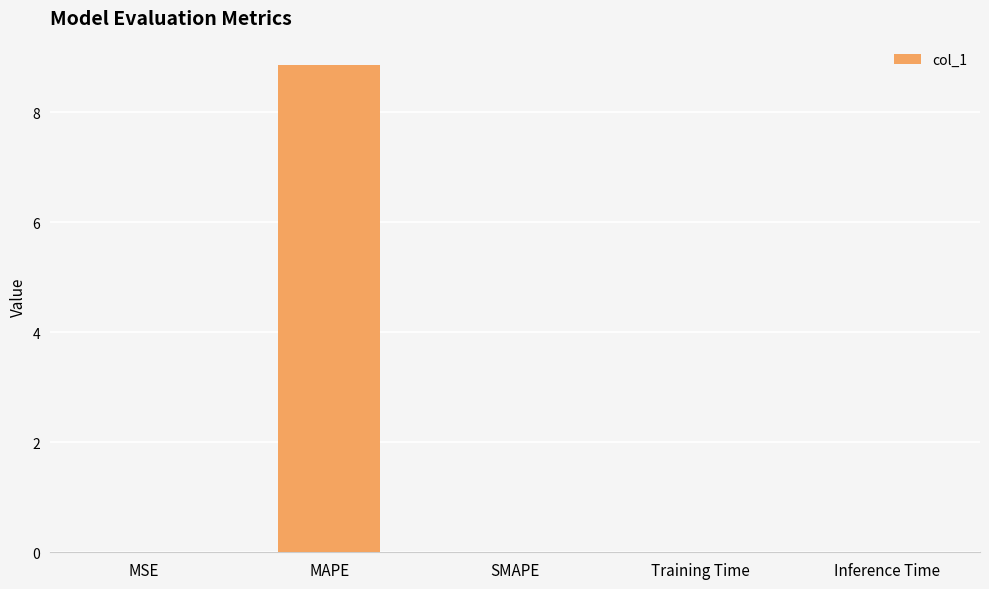

Which has a higher value, MSE or MAPE?

MAPE